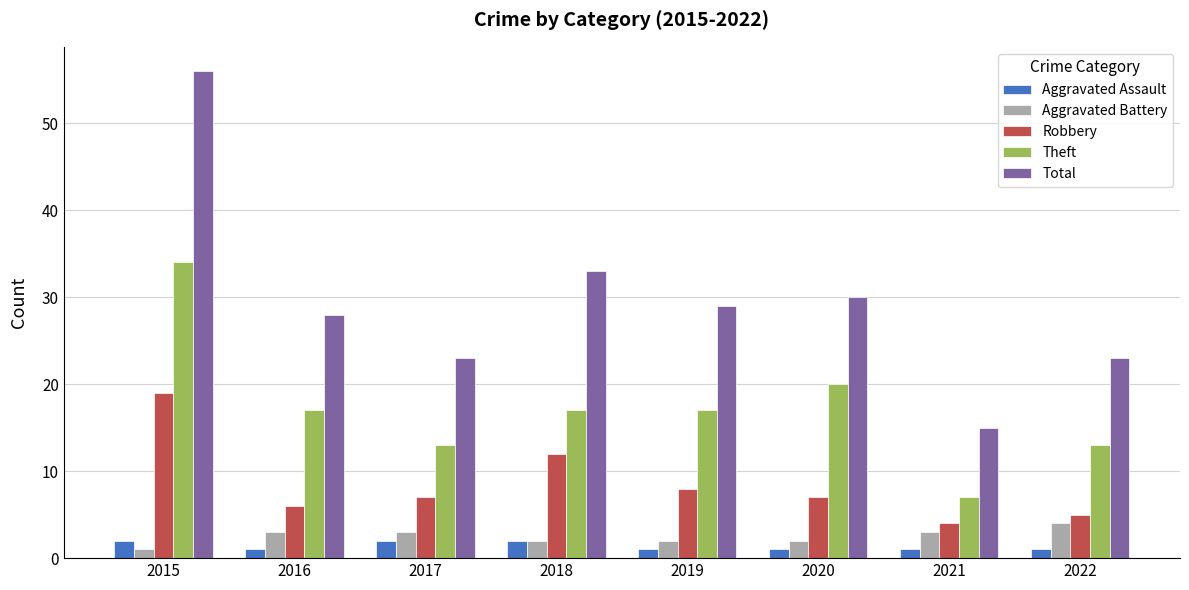

What value does the Aggravated Battery series have at 2015?

1